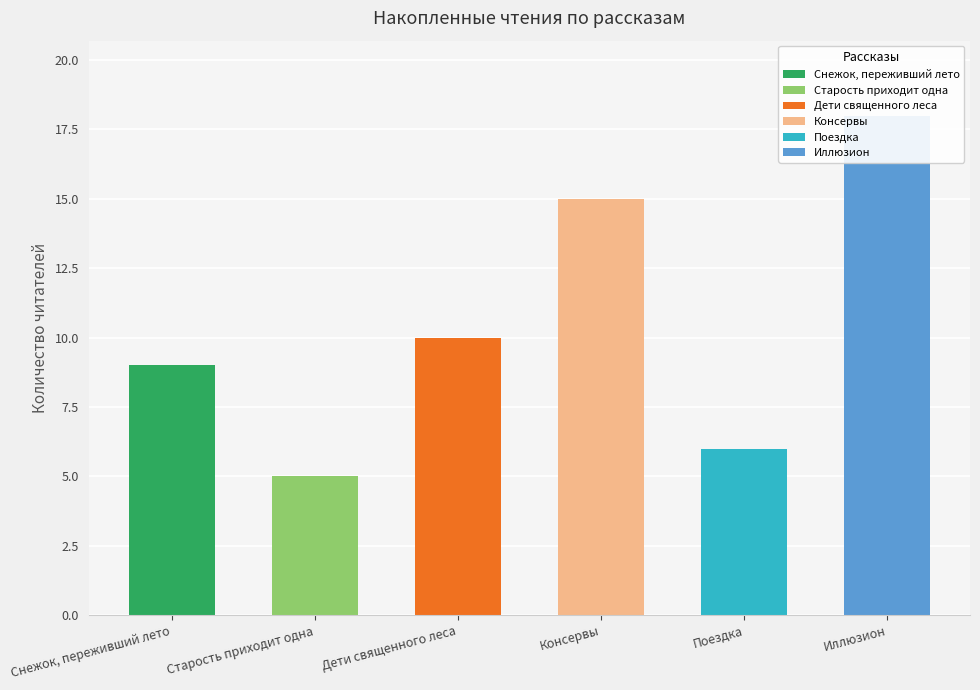

Is the value of Консервы at Дети священного леса greater than the value of Иллюзион at Иллюзион?

No